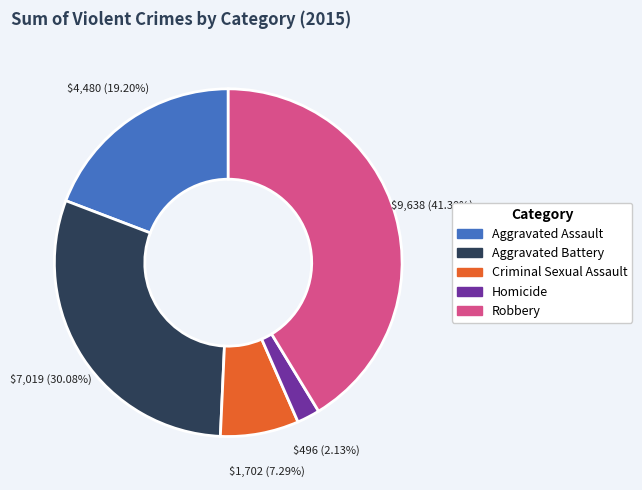

What is the largest slice in the pie chart?

Robbery